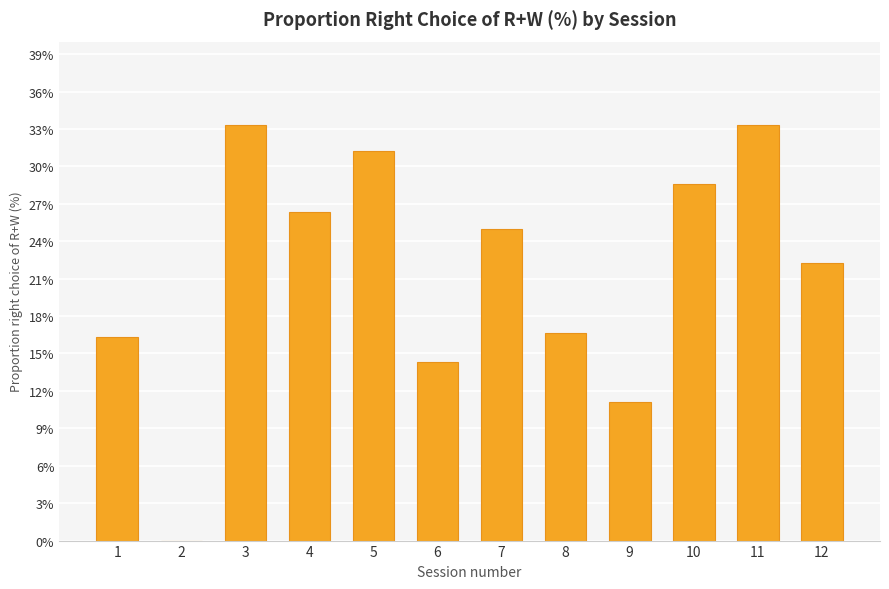

True or false: the data shows 8.8 at 8.

False